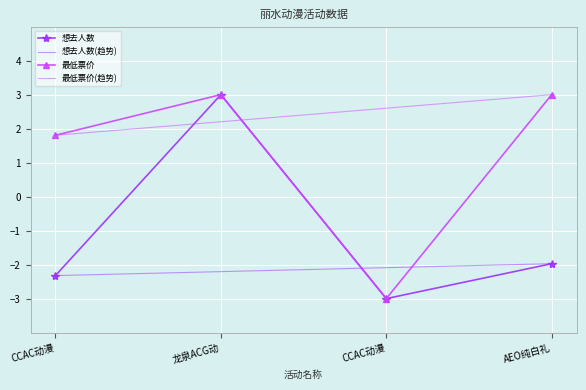

What is the average value of the 最低票价 series?

1.2